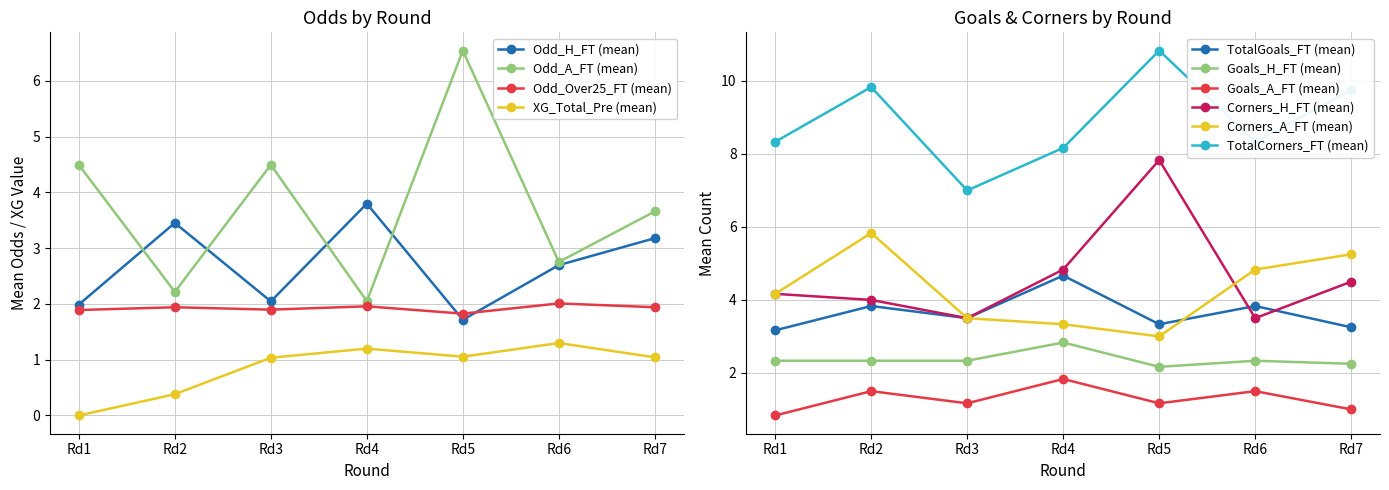

At which label does Odd_H_FT (mean) reach its minimum?

Rd5